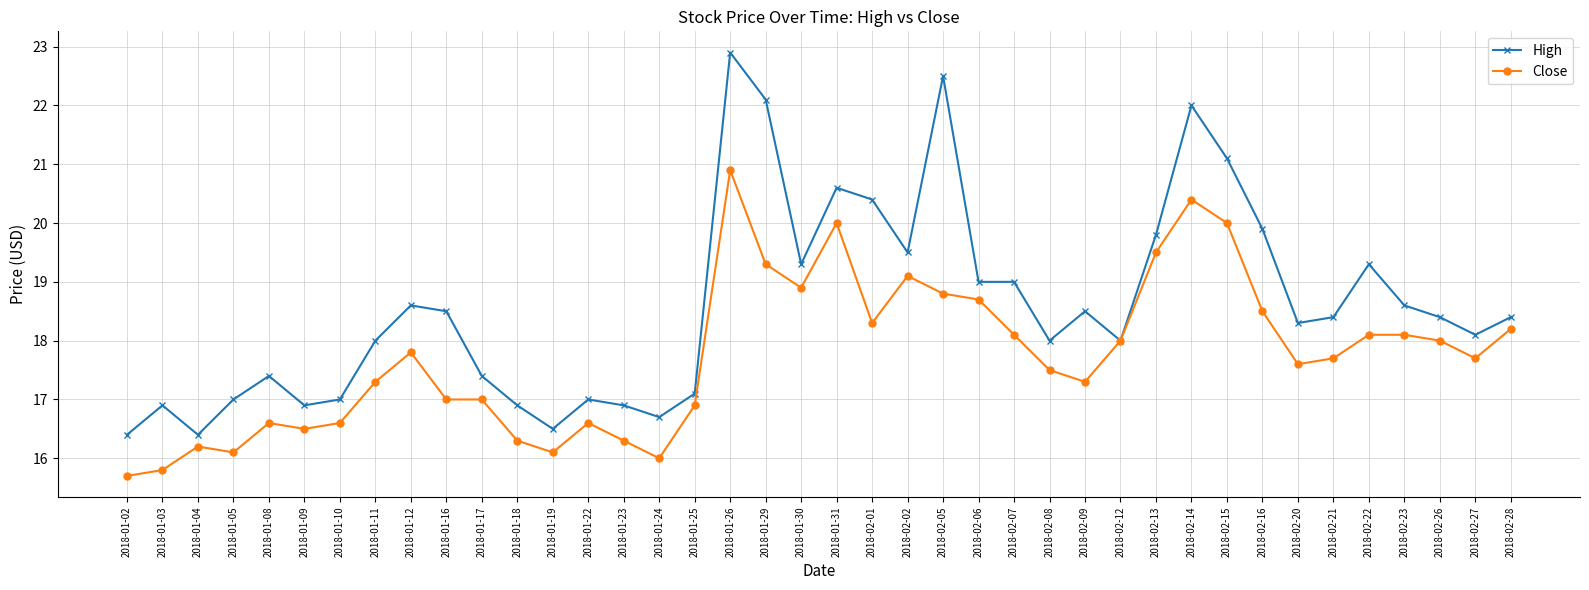

The Close series shows 22.4 at 2018-01-03. True or false?

False